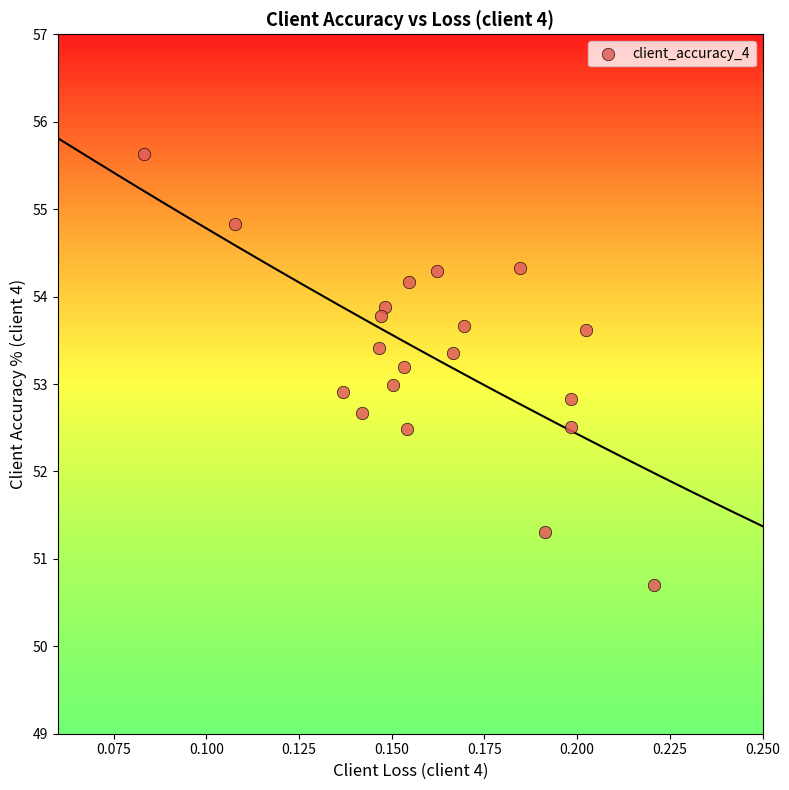

What is the range of Y values (max minus min)?

4.9